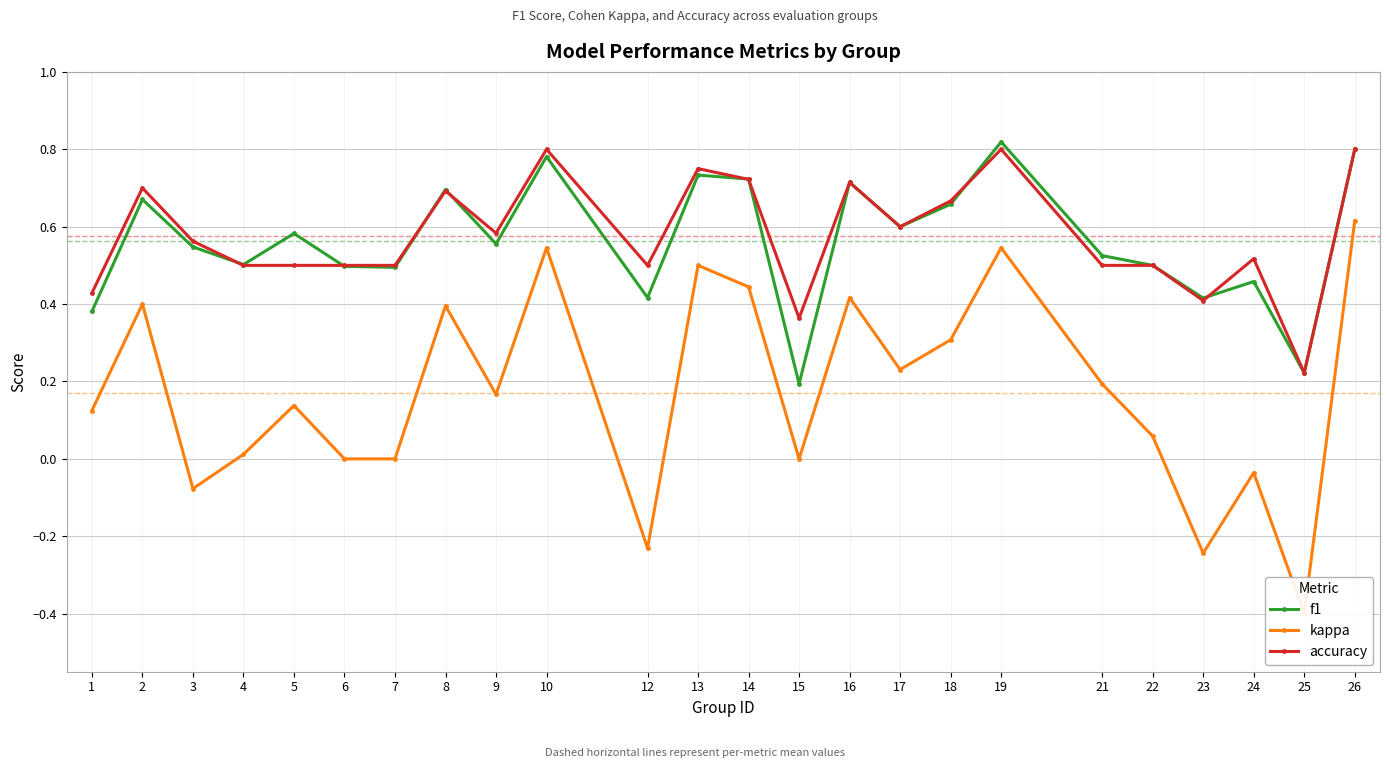

At which category is the sum across all series the highest?

26